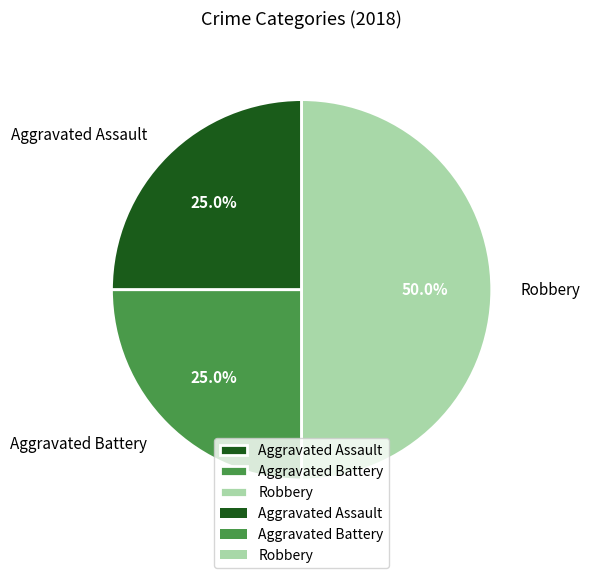

To the nearest percent, what is the average slice percentage?

33%